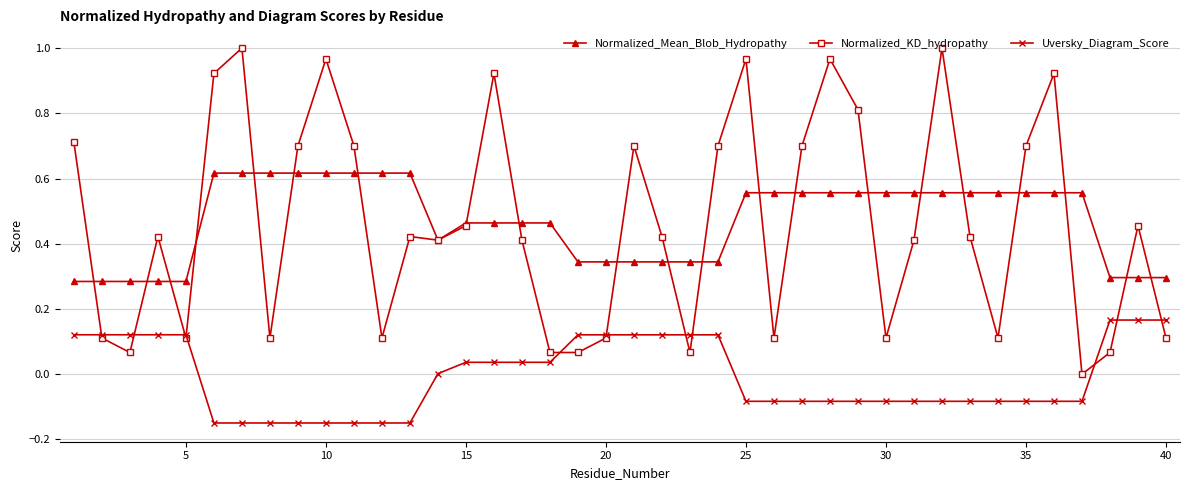

Is this an area chart (filled region under the line)?

No